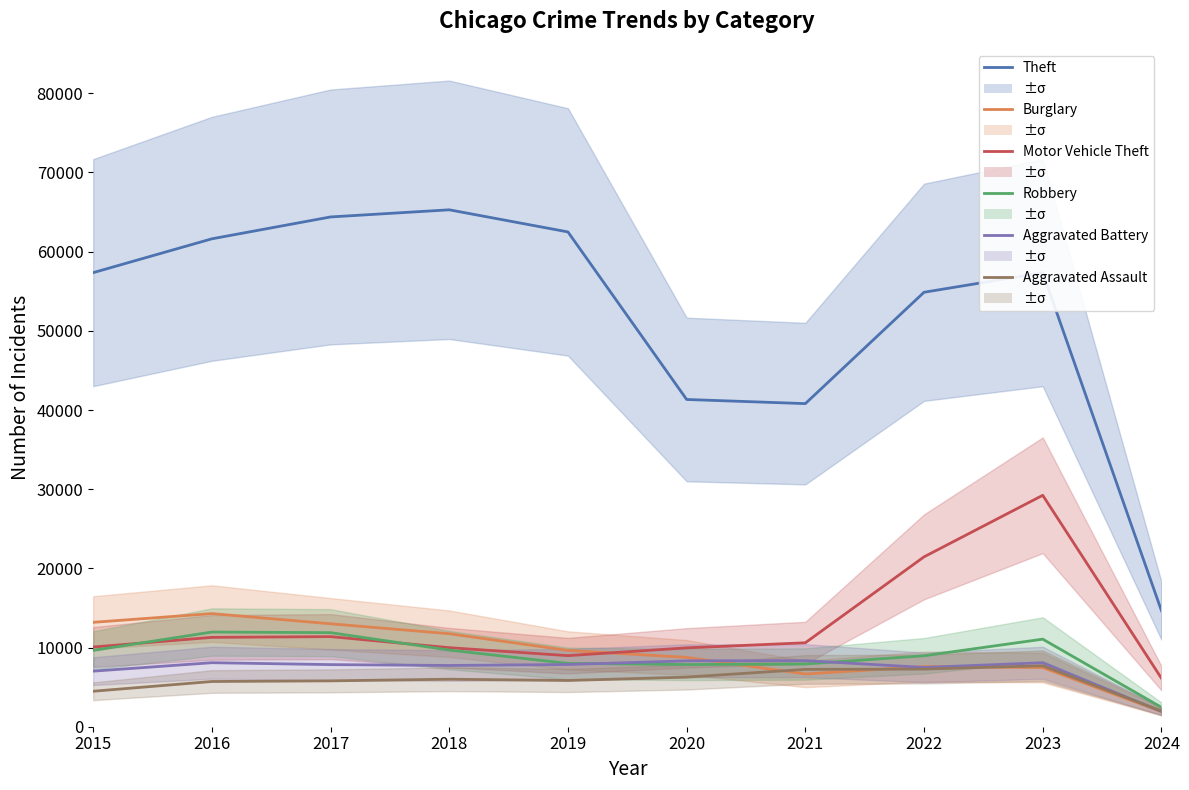

What is the minimum value shown in the chart?

1898